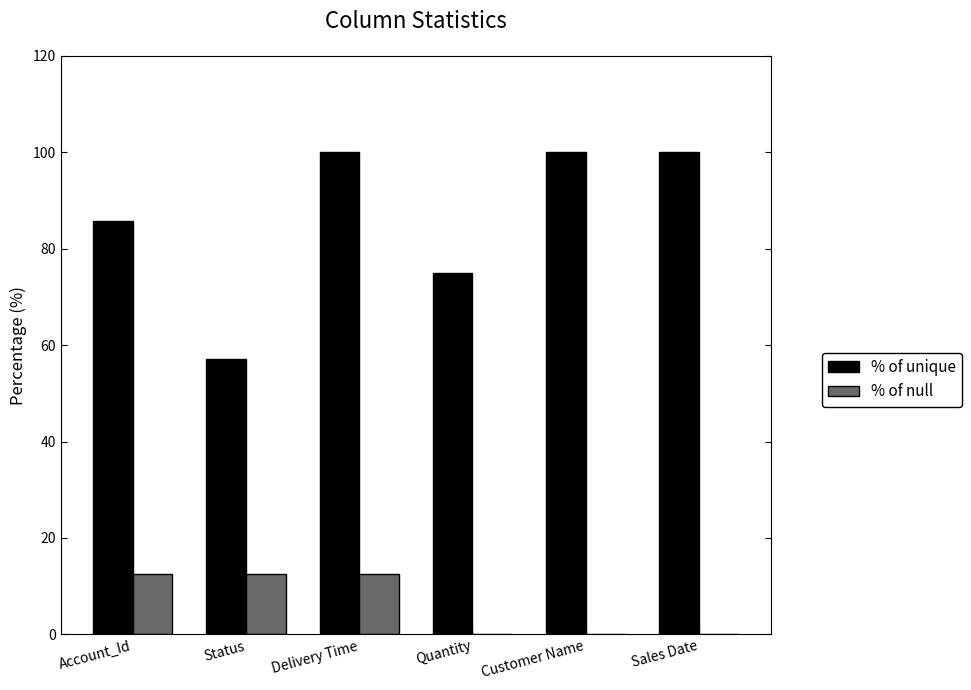

What is the approximate value of % of unique at Status?

57.1